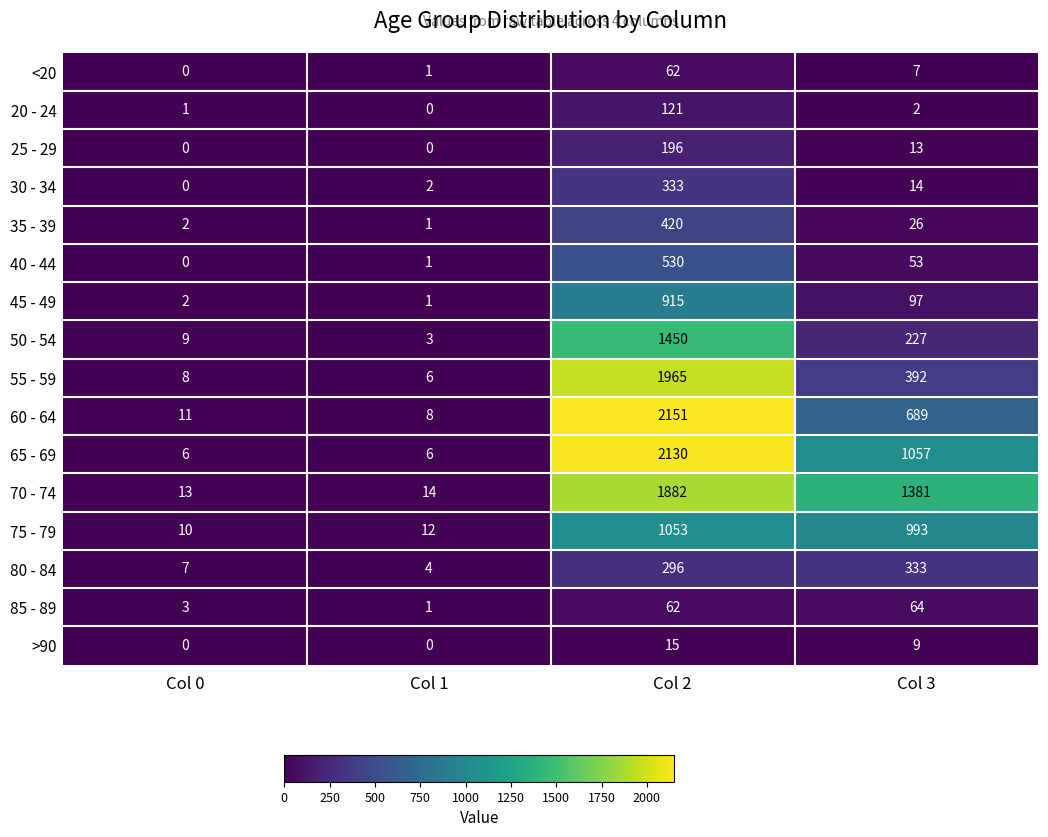

What is the sum of all 35 - 39 values?

449